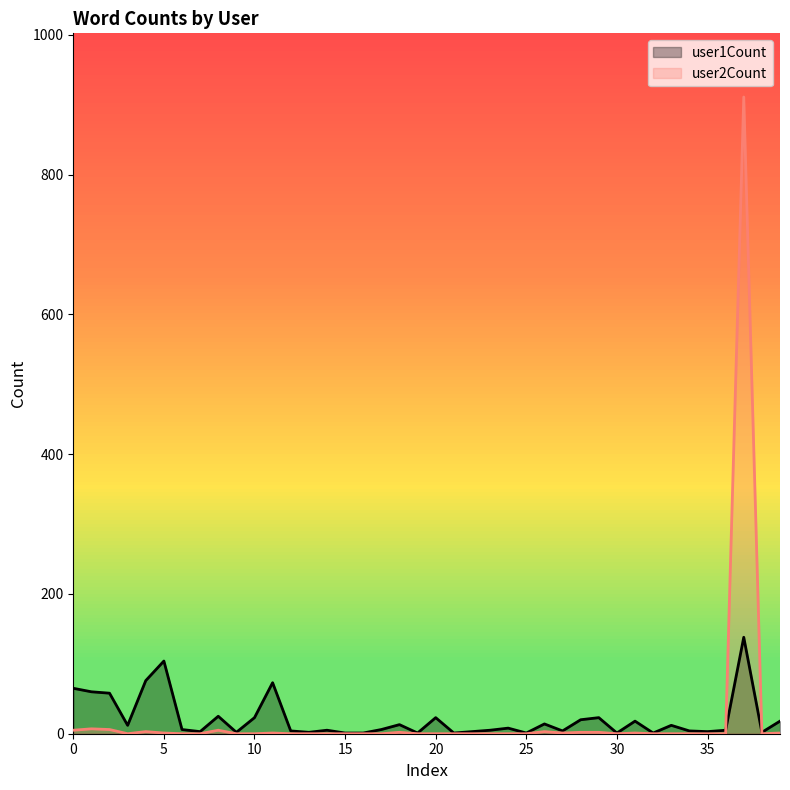

True or false: user2Count has a value of 331 at 23.

False